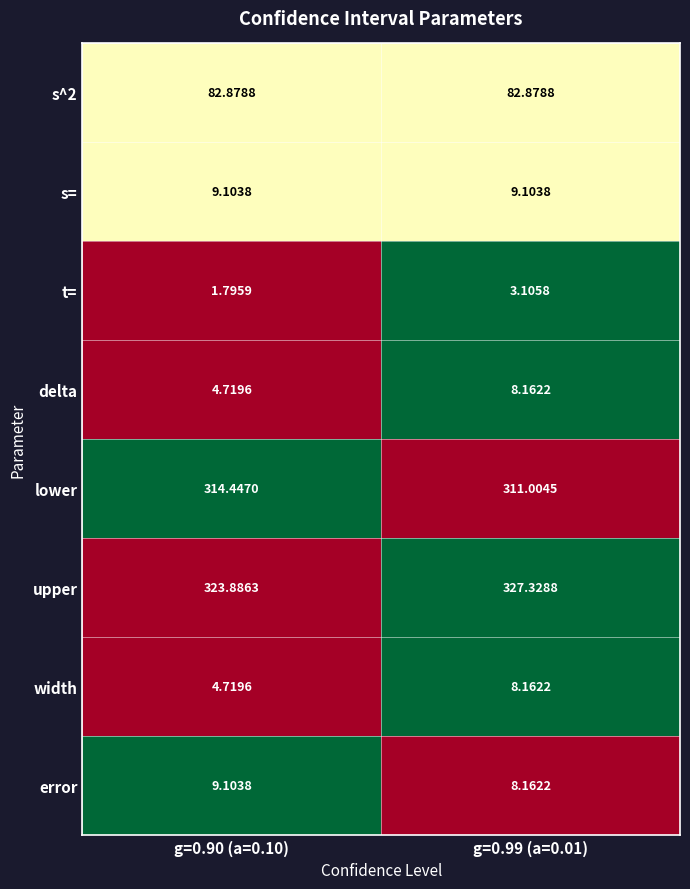

Which series has the largest total across all categories?

upper